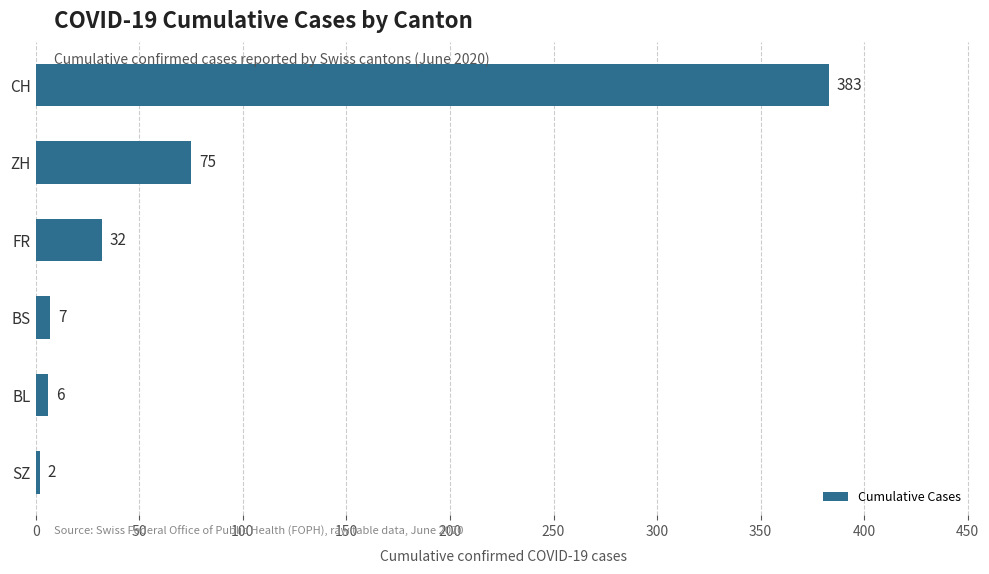

How many data points are less than 32?

3